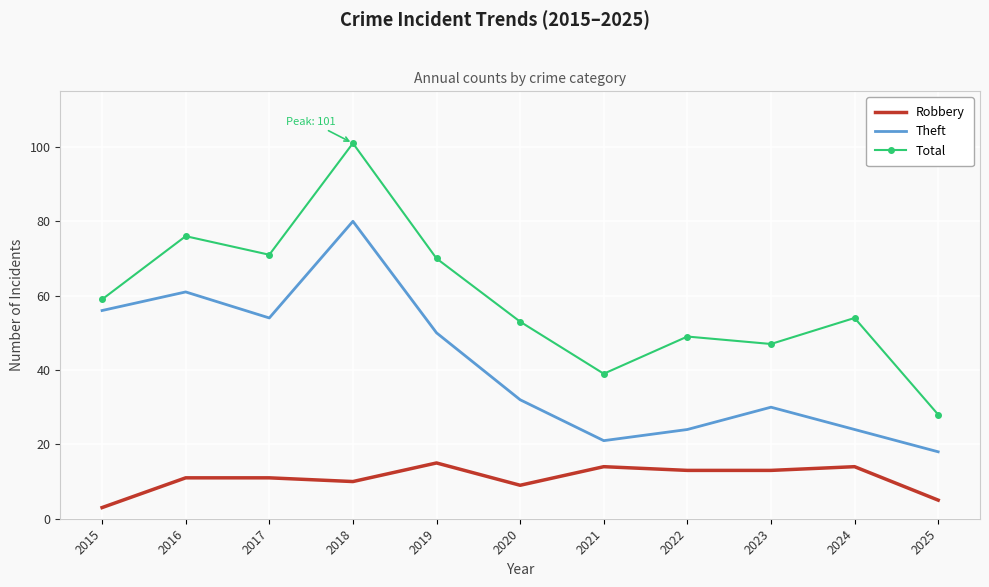

Reading left to right, transcribe all the data shown in this chart.

Robbery: 2015=3	2016=11	2017=11	2018=10	2019=15	2020=9	2021=14	2022=13	2023=13	2024=14	2025=5
Theft: 2015=56	2016=61	2017=54	2018=80	2019=50	2020=32	2021=21	2022=24	2023=30	2024=24	2025=18
Total: 2015=59	2016=76	2017=71	2018=101	2019=70	2020=53	2021=39	2022=49	2023=47	2024=54	2025=28